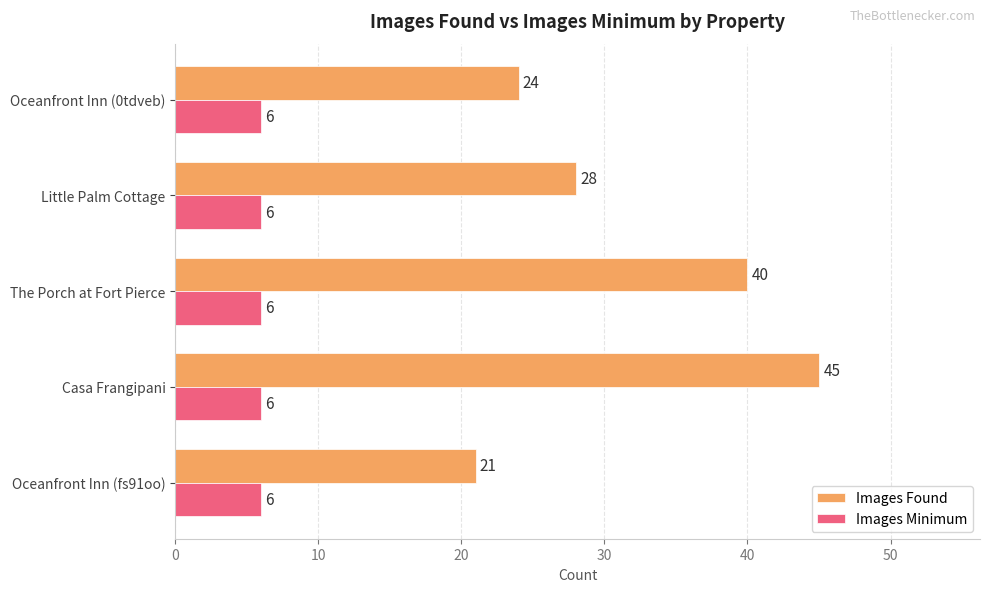

Rank the series by their average value, from lowest to highest.

Images Minimum, Images Found